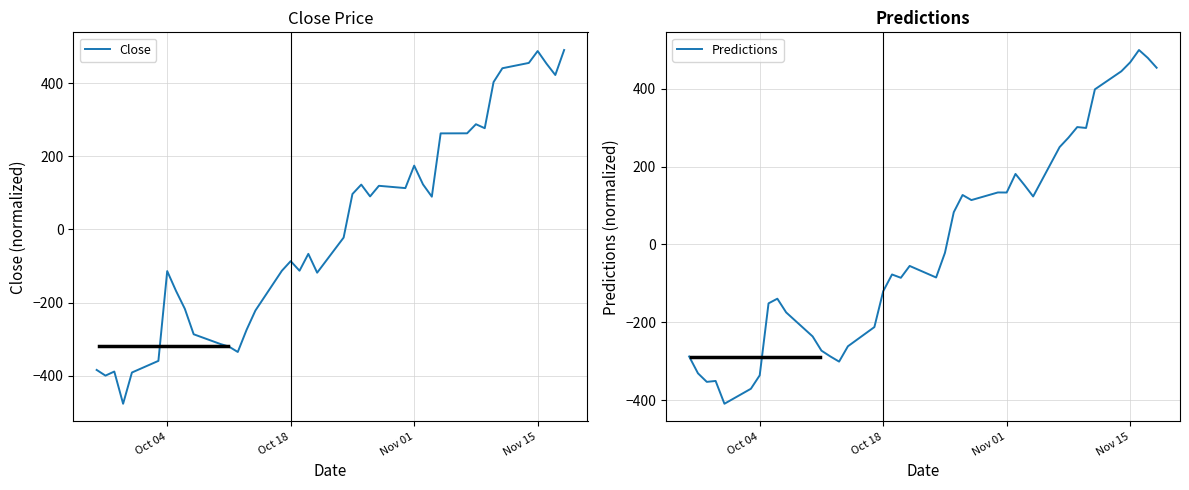

What is the minimum value for Close?

-476.9